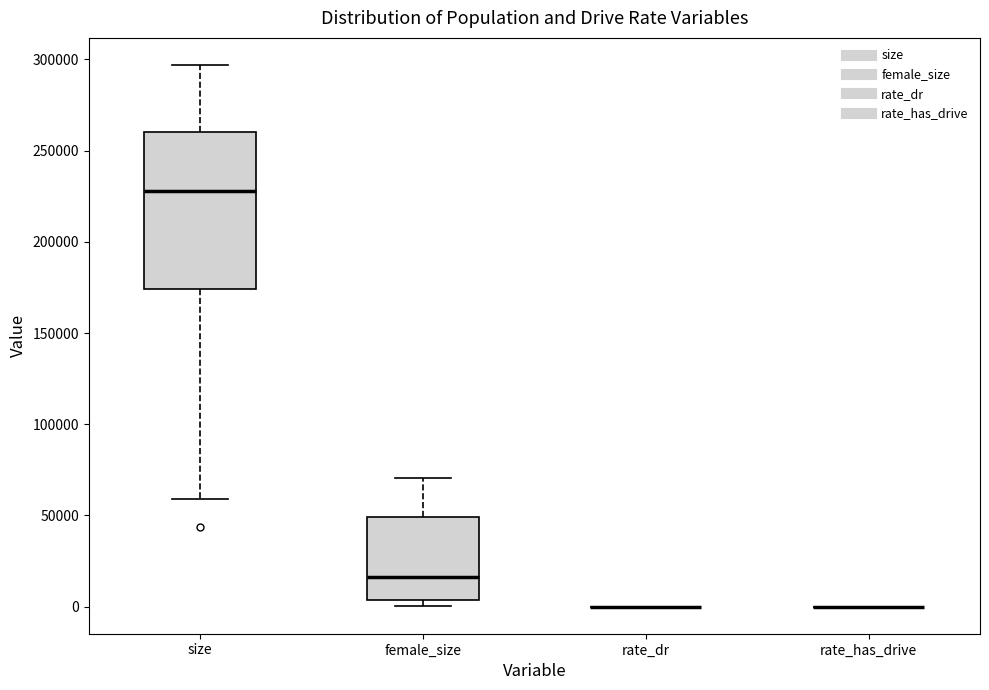

Reading left to right, read every box against the y-axis: the position of its median line, the range the box covers, and the ends of its whiskers. The values are not printed on the chart, so give them approximately, as read against the axis.

size: median 230000, box 175000 to 260000, whiskers 60000 to 295000
female_size: median 15000, box 5000 to 50000, whiskers 0 to 70000
rate_dr: box collapsed to a line at 0, whiskers 0 to 0
rate_has_drive: box collapsed to a line at 0, whiskers 0 to 0